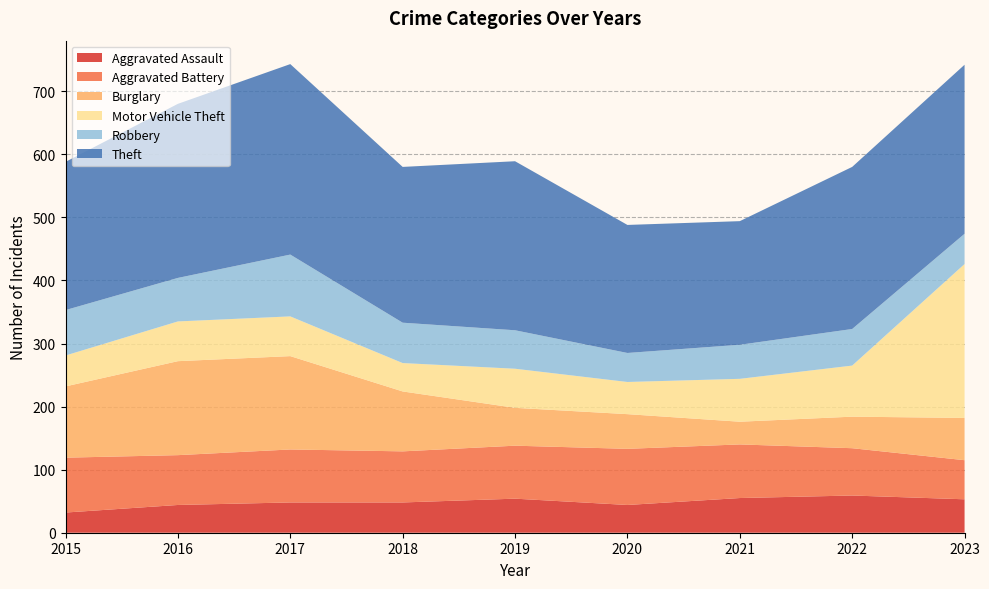

Reading left to right, transcribe all the data shown in this chart.

Aggravated Assault: 32	44	48	48	54	44	55	59	53
Aggravated Battery: 87	79	84	81	84	89	85	75	62
Burglary: 113	149	148	95	60	55	36	50	67
Motor Vehicle Theft: 49	63	63	45	62	51	68	81	244
Robbery: 72	69	98	64	61	46	54	58	48
Theft: 235	276	302	247	268	203	196	257	268